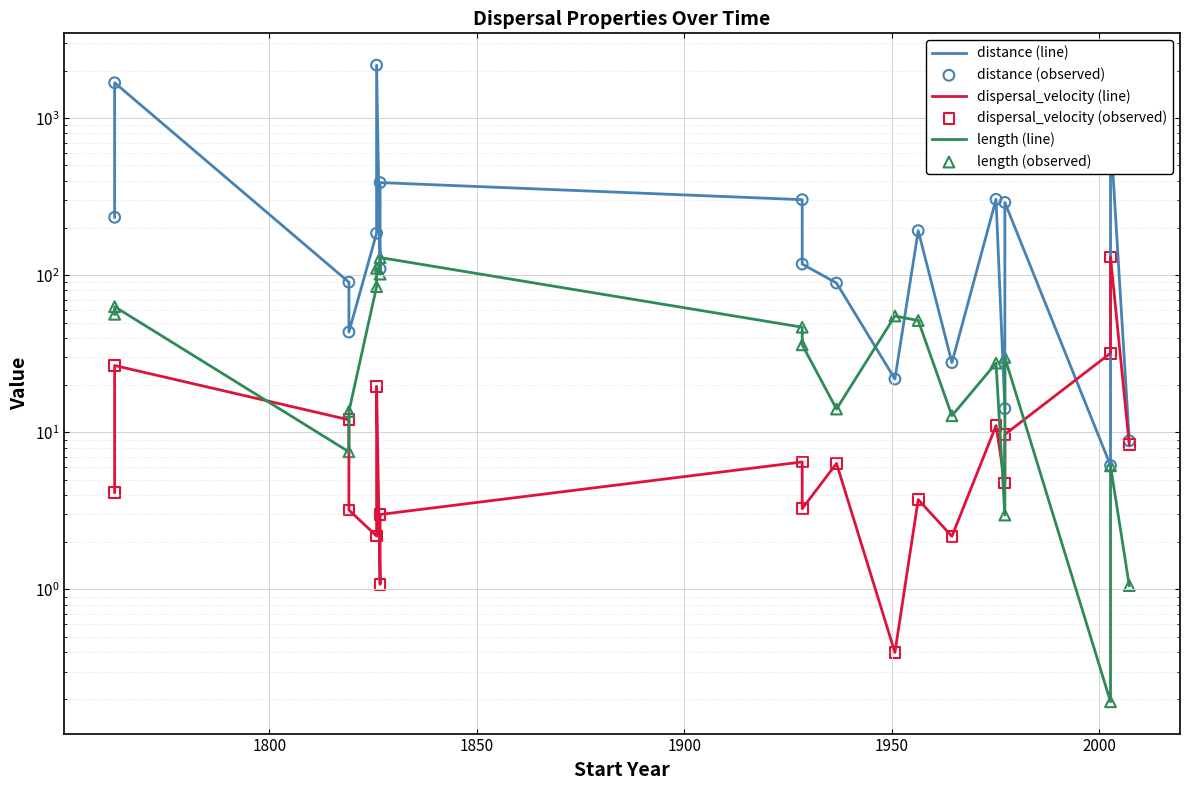

At how many categories does at least one series exceed 383?

4